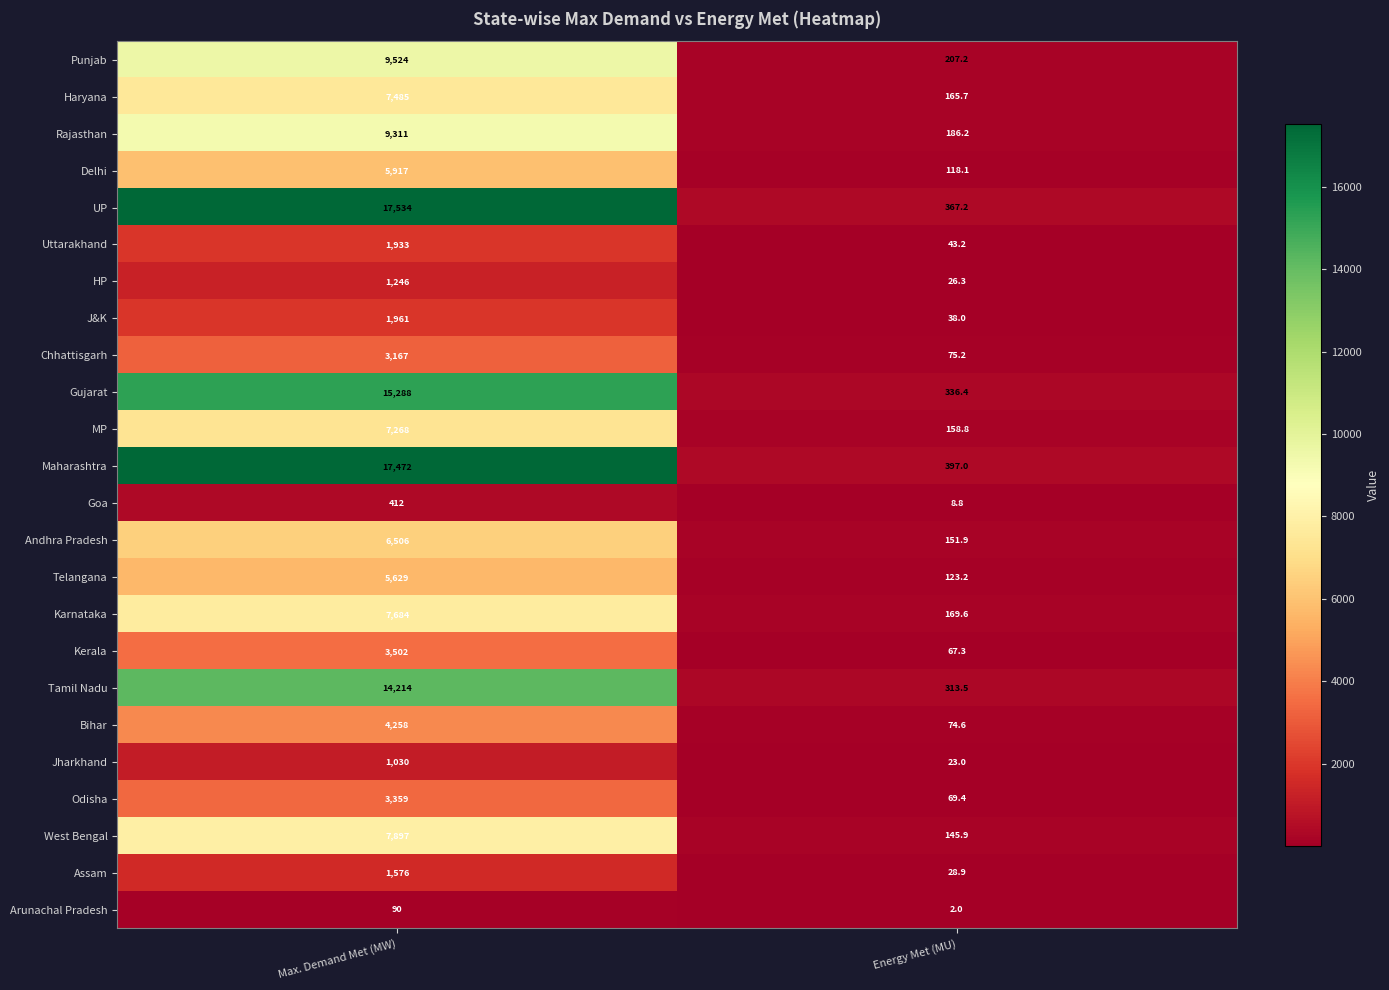

Rank the series at Energy Met (MU) from lowest to highest value.

Arunachal Pradesh, Goa, Jharkhand, HP, Assam, J&K, Uttarakhand, Kerala, Odisha, Bihar, Chhattisgarh, Delhi, Telangana, West Bengal, Andhra Pradesh, MP, Haryana, Karnataka, Rajasthan, Punjab, Tamil Nadu, Gujarat, UP, Maharashtra